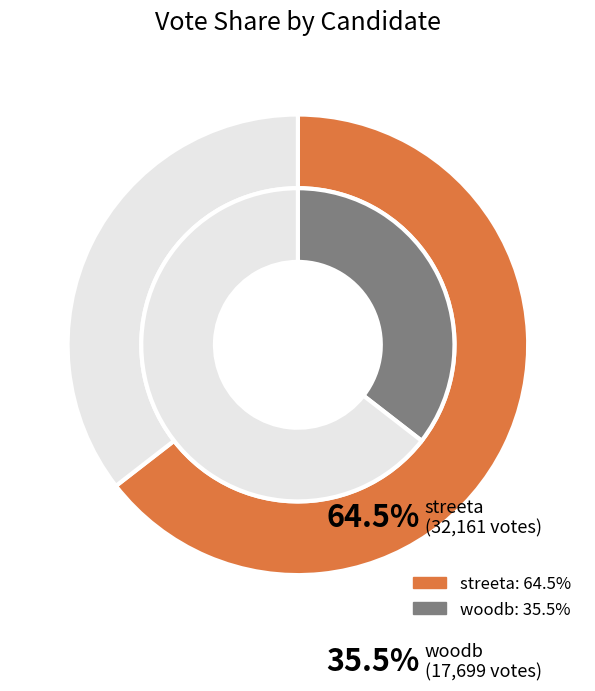

To the nearest percent, what portion does woodb represent?

35%